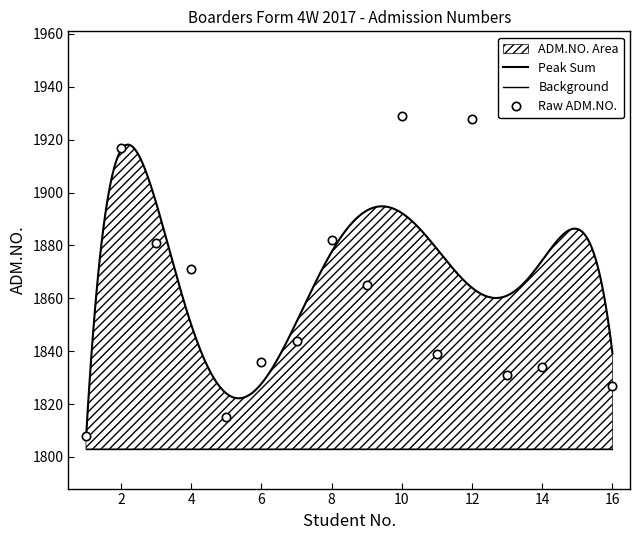

How many interior local valleys (lower than both neighbors) does the data have?

4